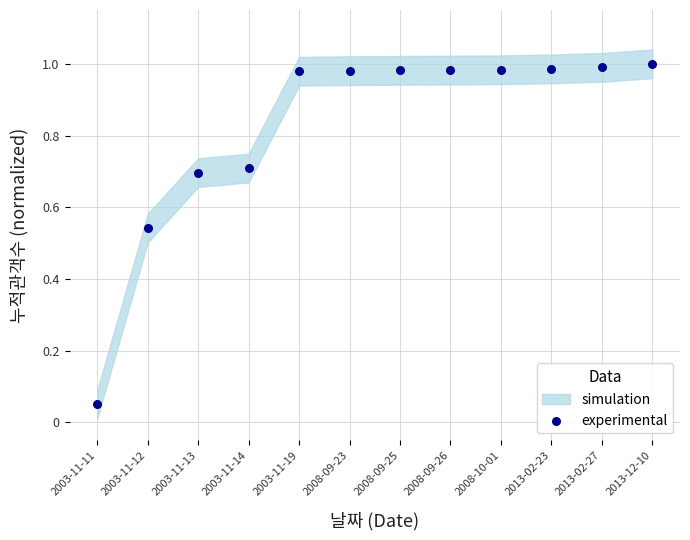

What is the average Y value?

0.8